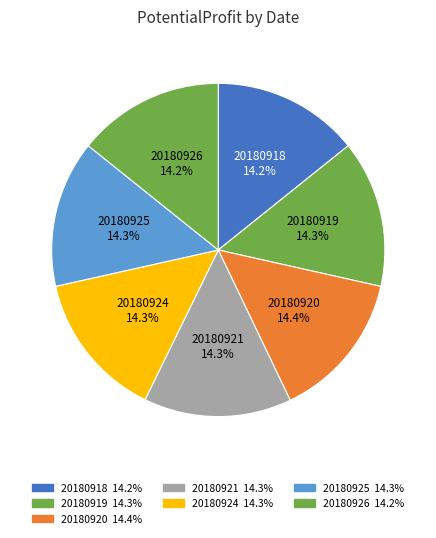

Between 20180924 and 20180921, which is larger?

20180921